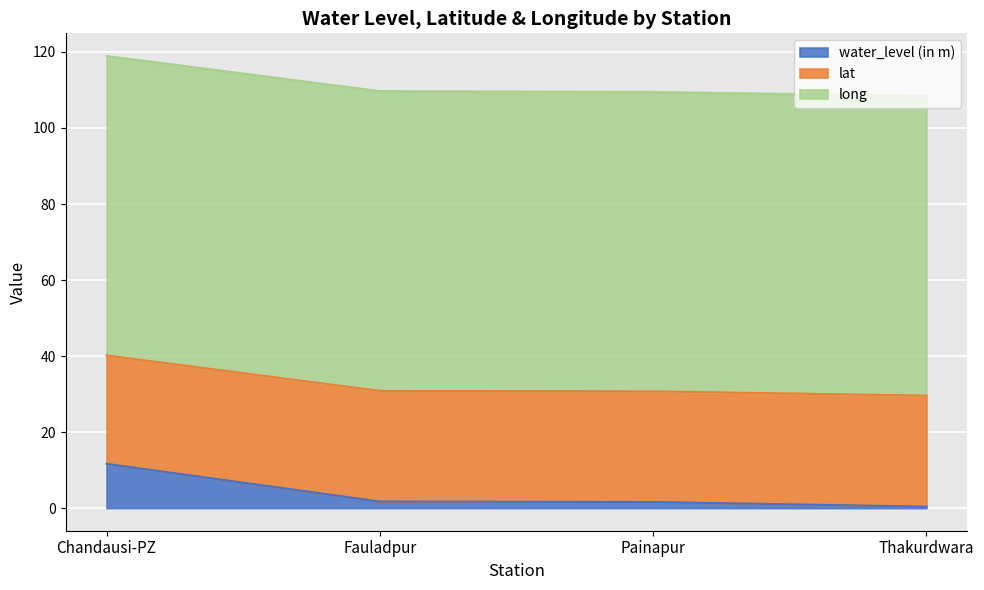

At which category is the sum across all series the highest?

Chandausi-PZ